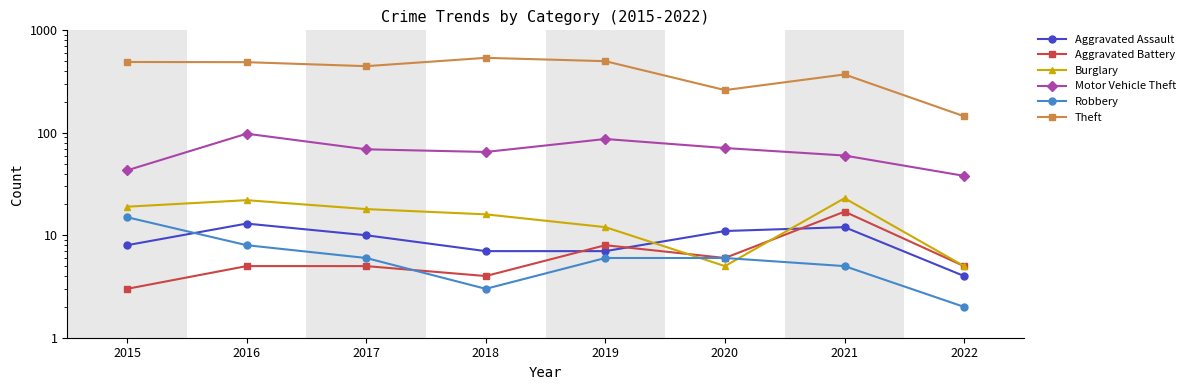

Which series ends up on top after the final intersection of Burglary and Aggravated Battery?

Burglary